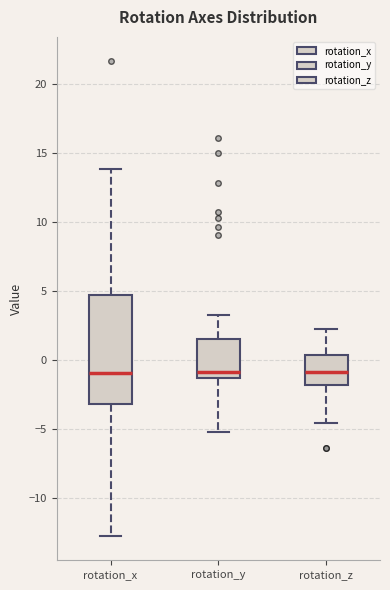

Which box is the tallest, from its lower edge to its upper edge?

rotation_x